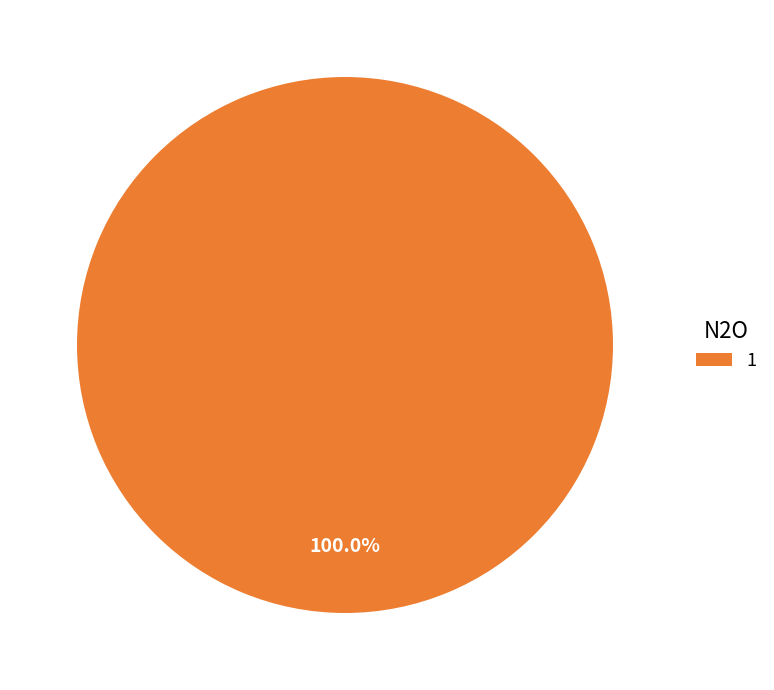

Rank the categories by value from highest to lowest.

1